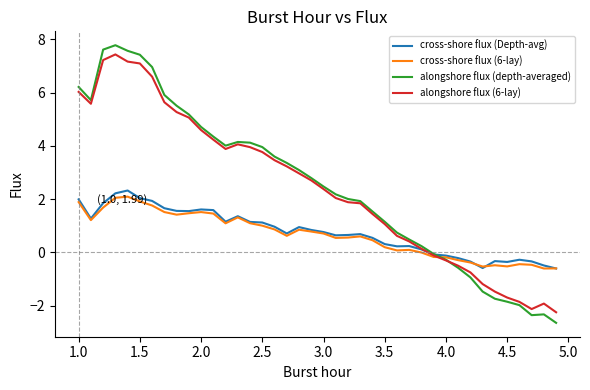

Which series has the widest spread of values?

alongshore flux (depth-averaged)